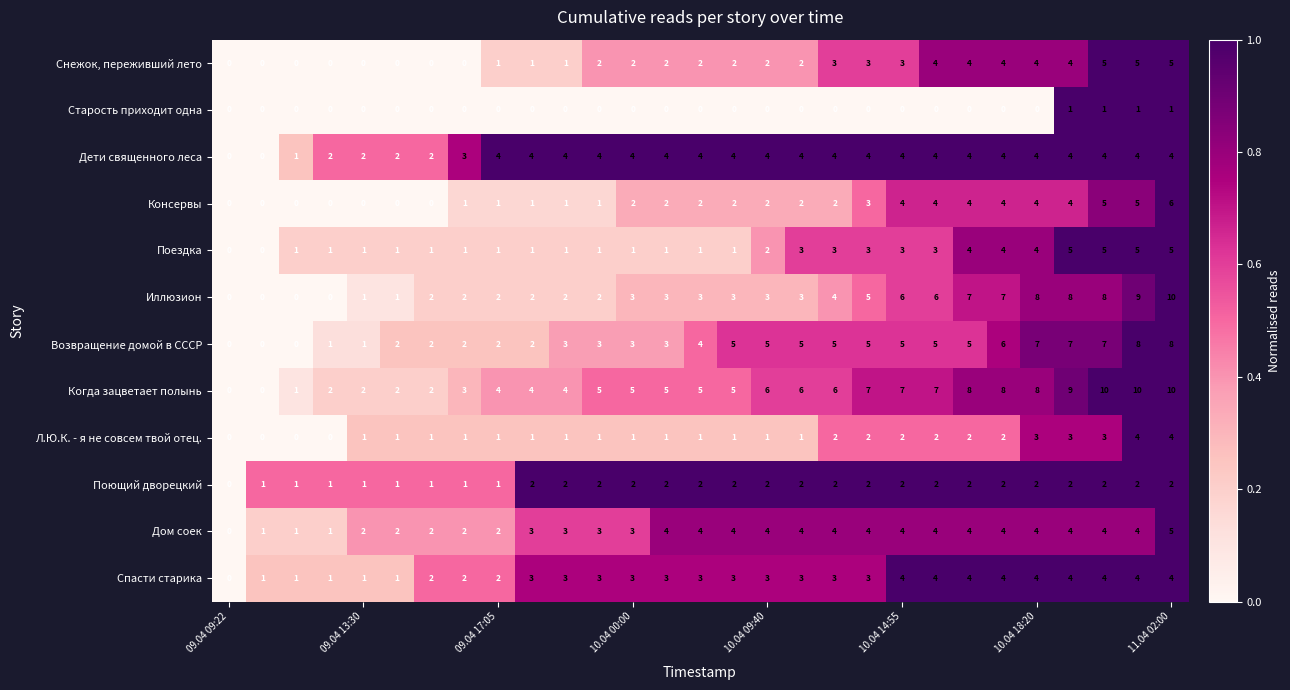

What is the greatest value displayed?

10